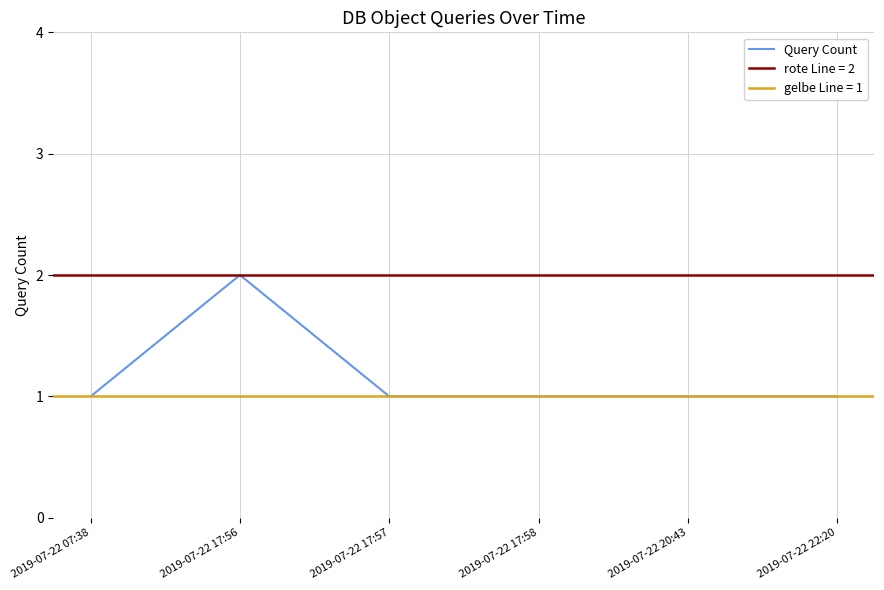

What is the sum of all values?

7